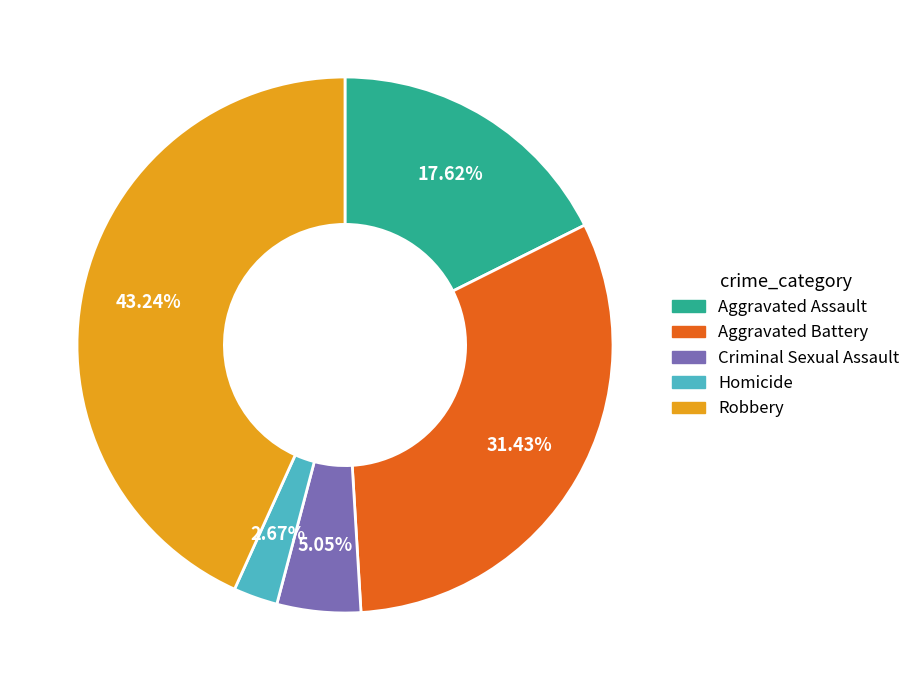

To the nearest percent, what portion does Robbery represent?

43%